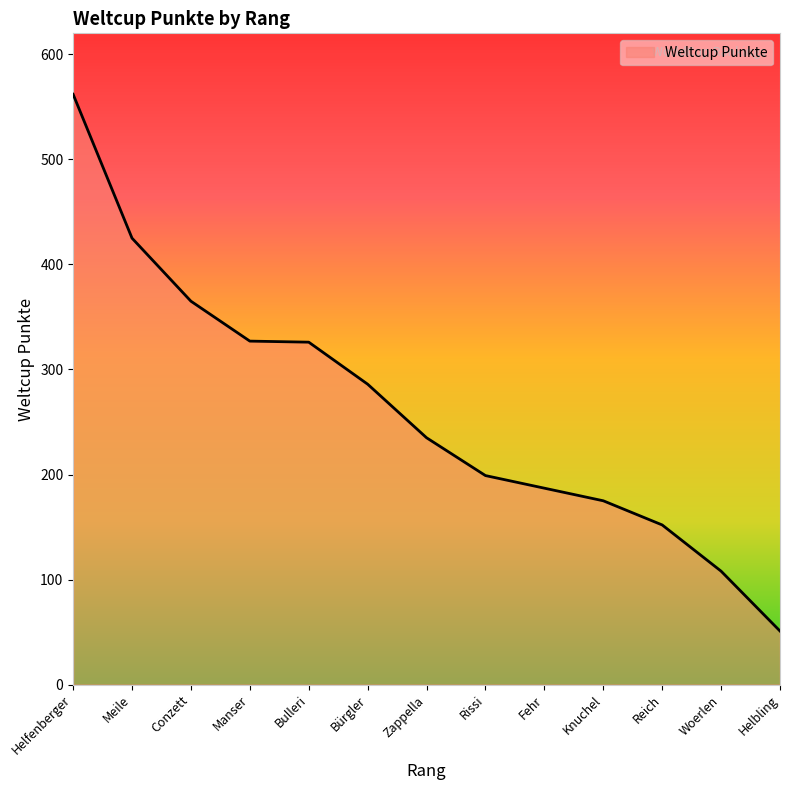

At which category does the chart reach its minimum across all series?

Helbling